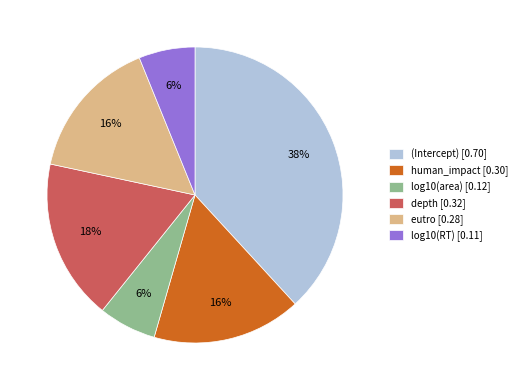

How many segments does this pie chart have?

6